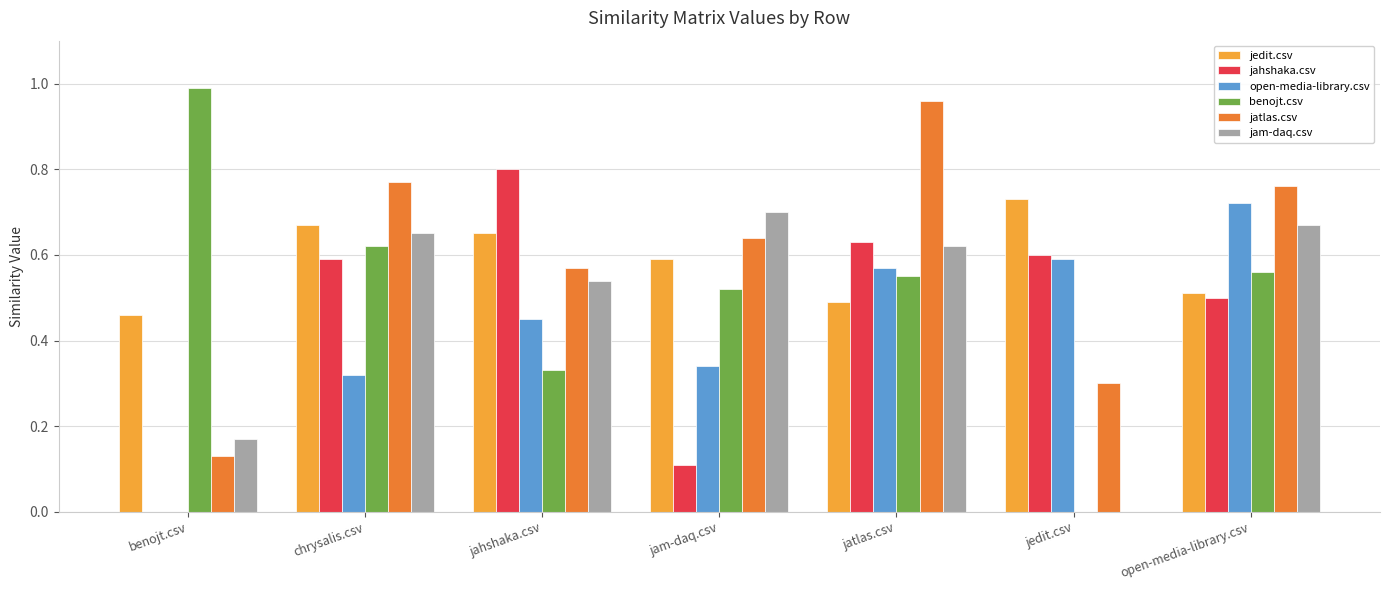

The jedit.csv series shows 0.9 at open-media-library.csv. True or false?

False